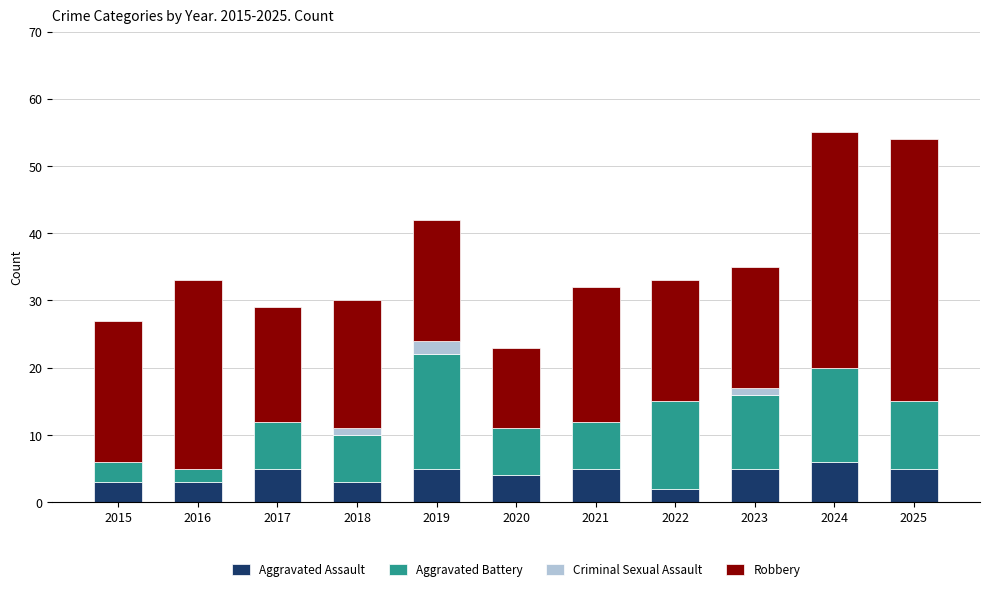

Does the chart contain stacked bars?

Yes